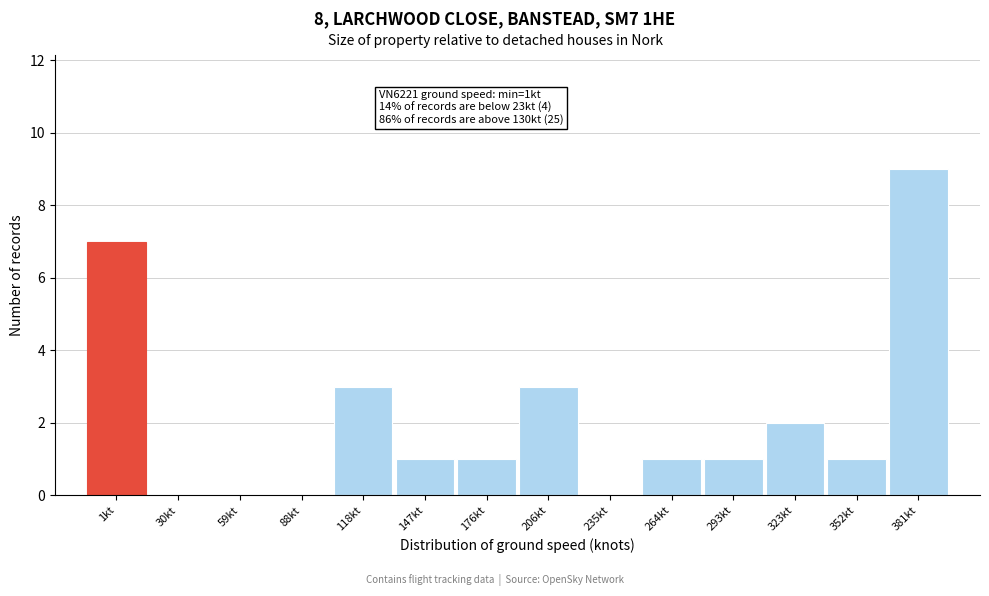

Reading left to right, transcribe all the data shown in this chart.

1kt=7	30kt=0	59kt=0	88kt=0	118kt=3	147kt=1	176kt=1	206kt=3	235kt=0	264kt=1	293kt=1	323kt=2	352kt=1	381kt=9